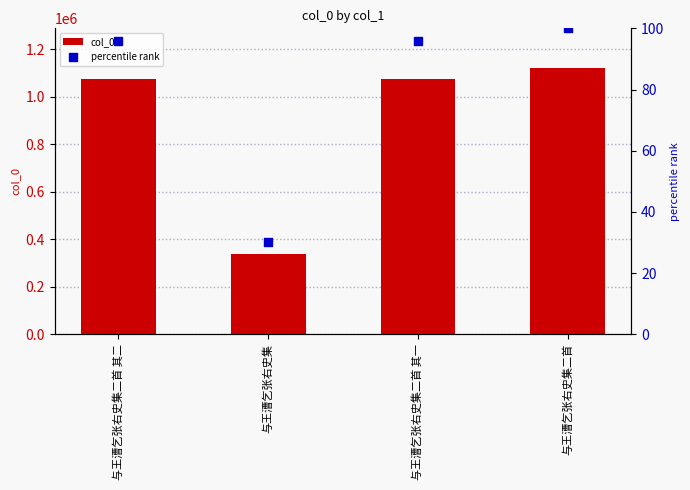

At which category is the sum across all series the highest?

与王漕乞张右史集二首